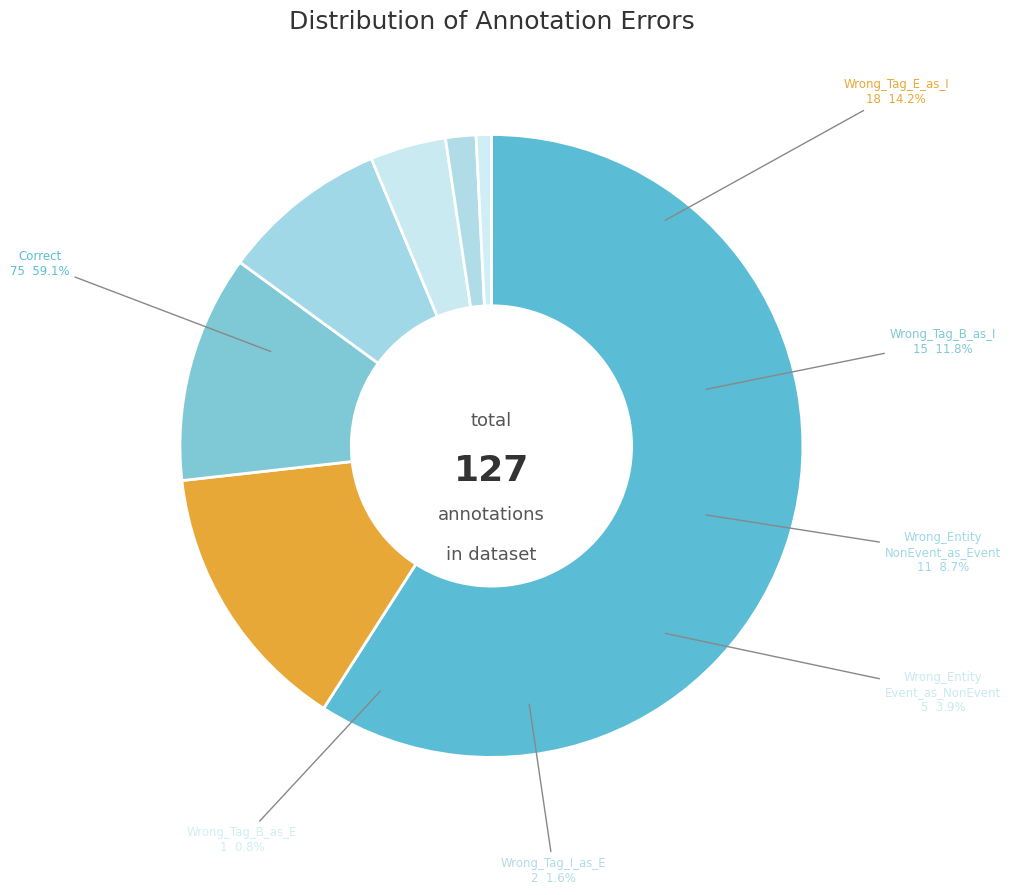

What portion of the pie excludes Wrong_Tag_B_as_I?

88.2%